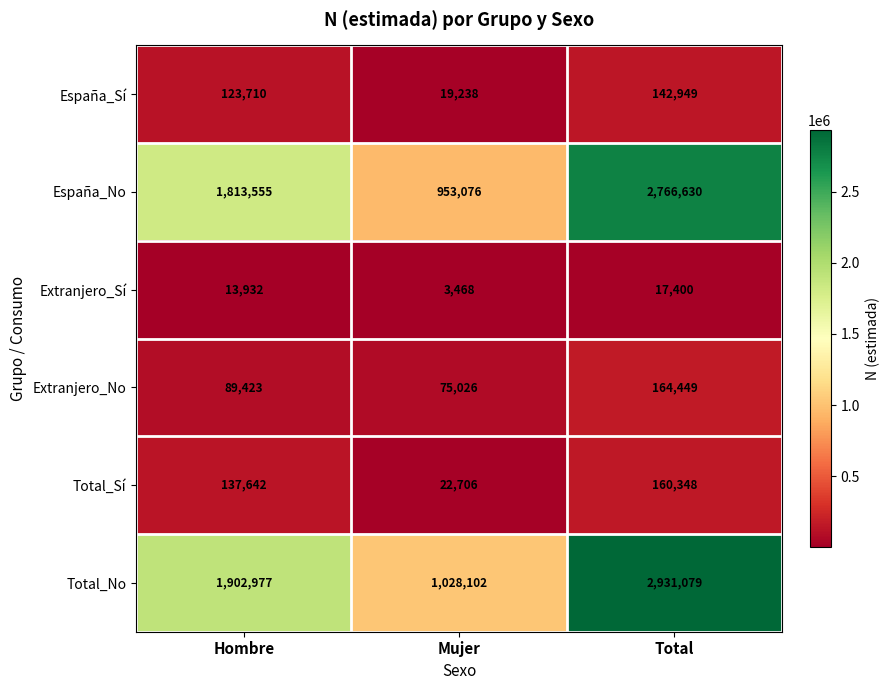

True or false: Extranjero_Sí has a value of 13932 at Hombre.

True